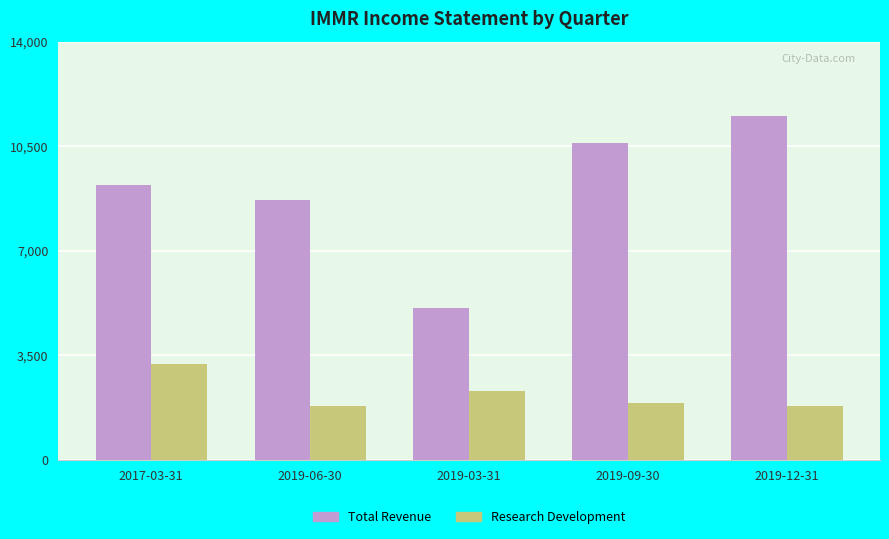

How many bars are there in total?

10